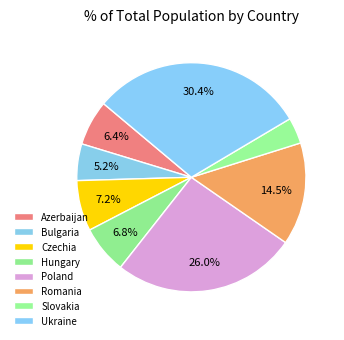

To the nearest percent, what portion does Slovakia represent?

4%